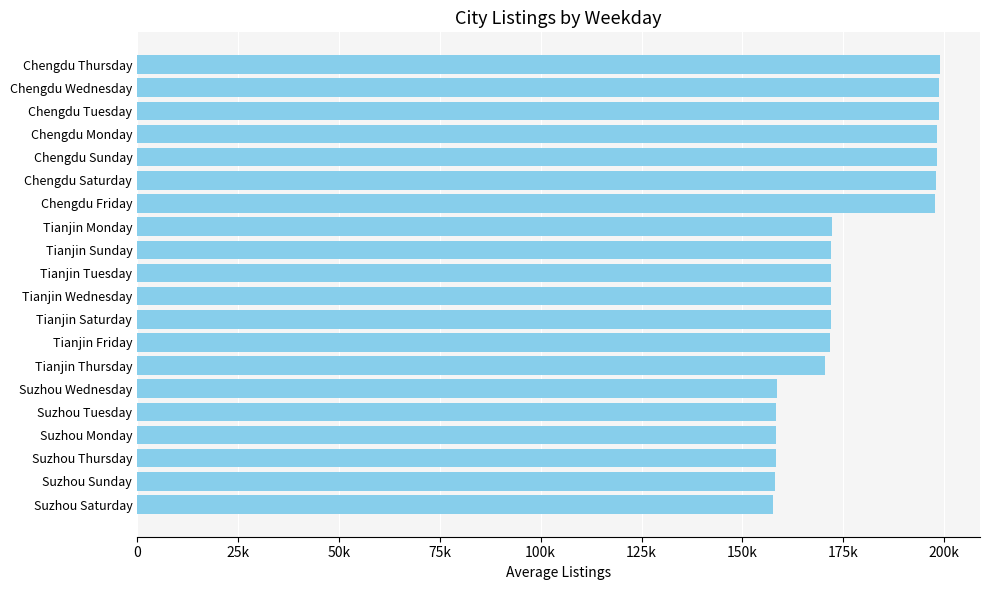

What is the difference between the maximum and second lowest values?

40950